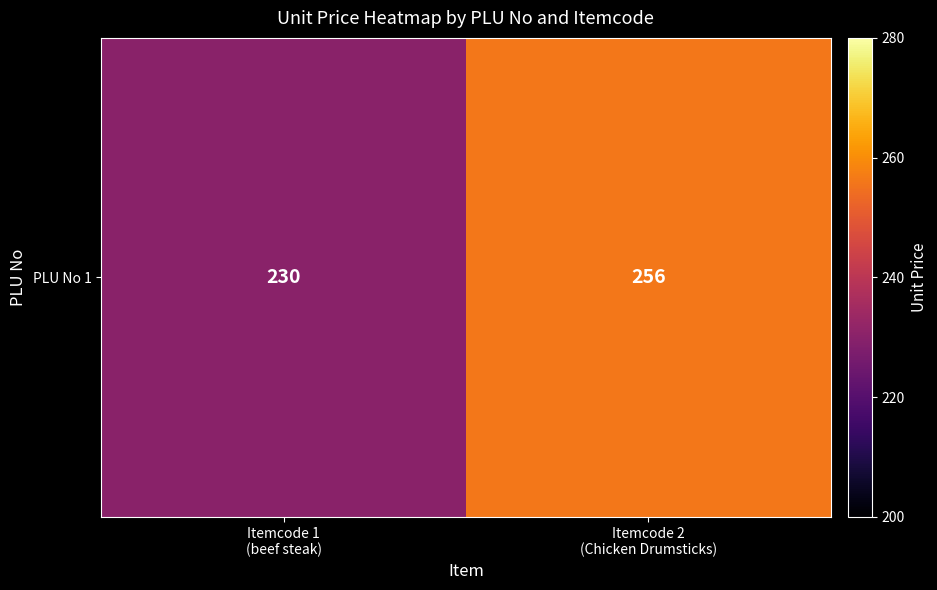

What is the change in value from Itemcode 1
(beef steak) to Itemcode 2
(Chicken Drumsticks)?

+26